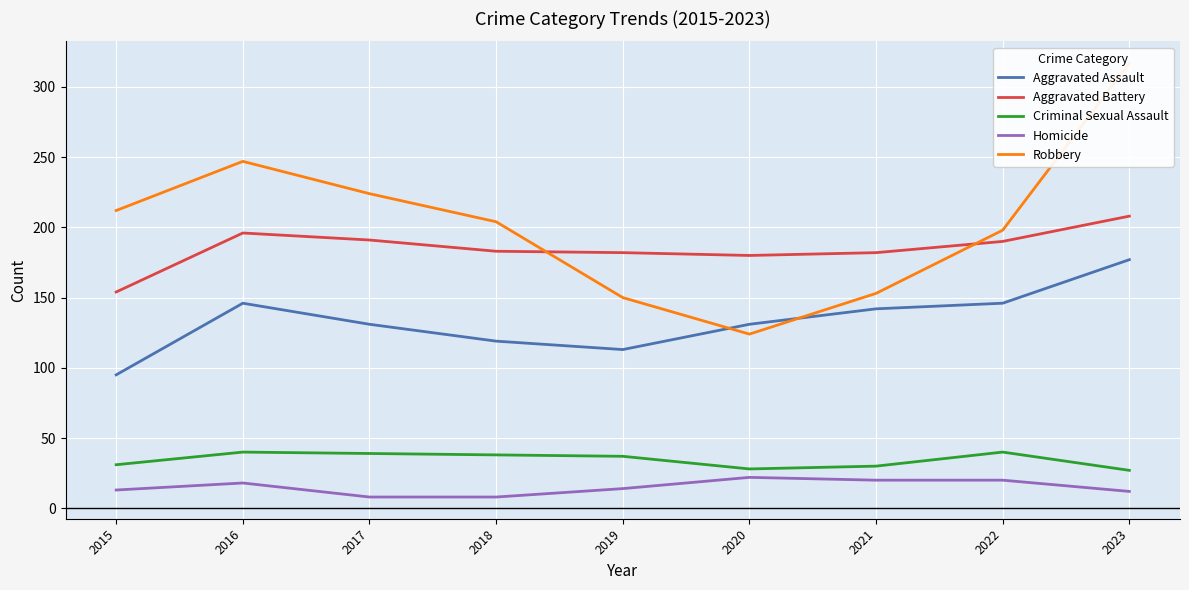

At how many categories does at least one series exceed 22?

9